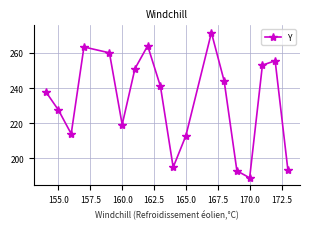

What is the smallest value displayed?

189.0